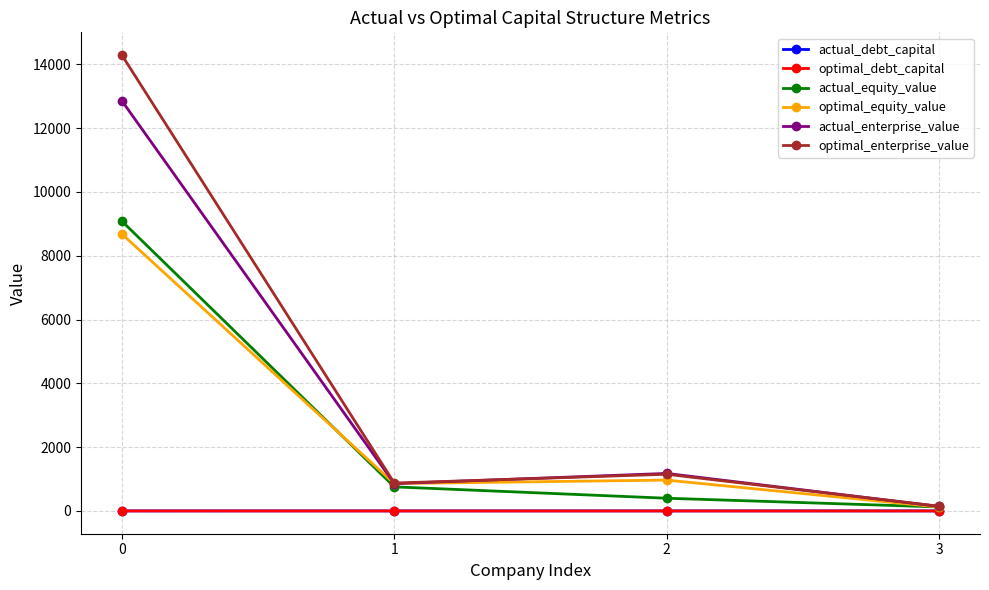

The value of optimal_enterprise_value at 2 is 1150.1. True or false?

True